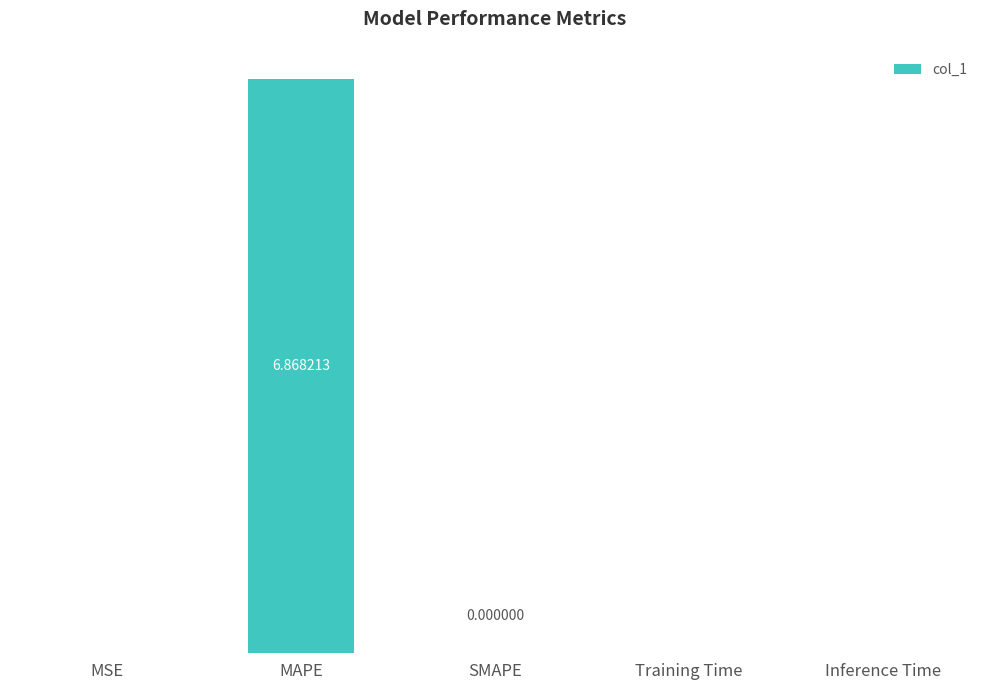

What is the sum of all values?

6.9